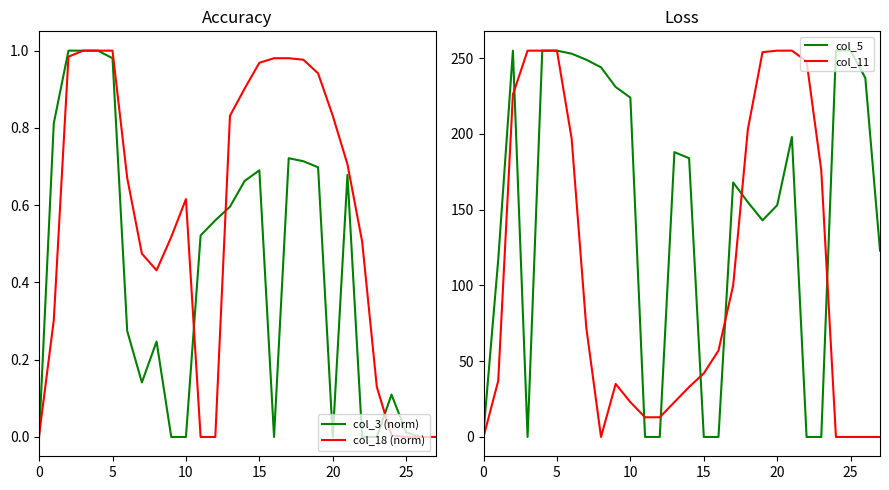

Is it true that col_3 (norm) equals 0.7 at 15?

True